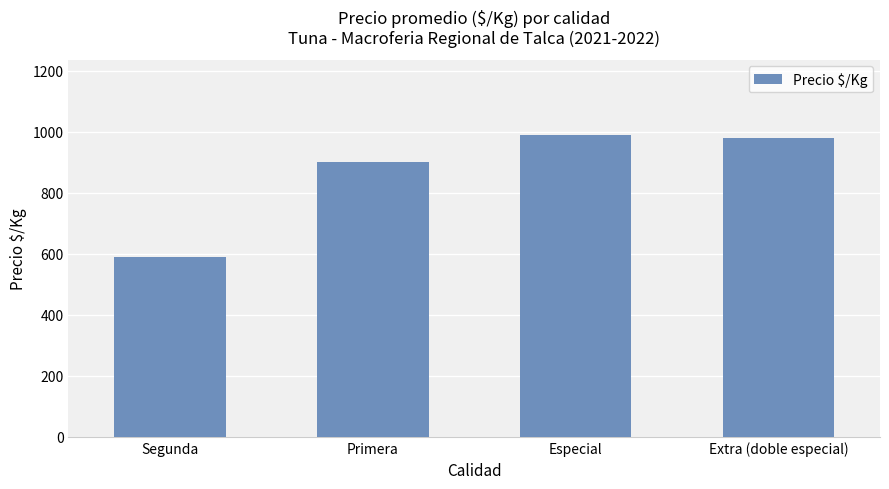

What is the label of the 3rd bar from the left?

Especial